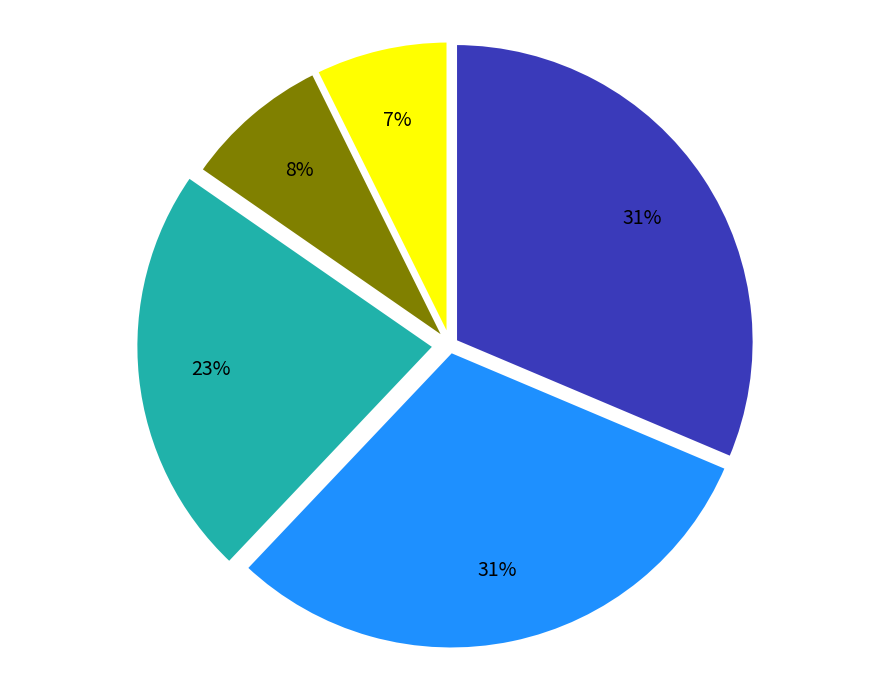

To the nearest percent, what is the difference between the largest and smallest slice percentages?

24%